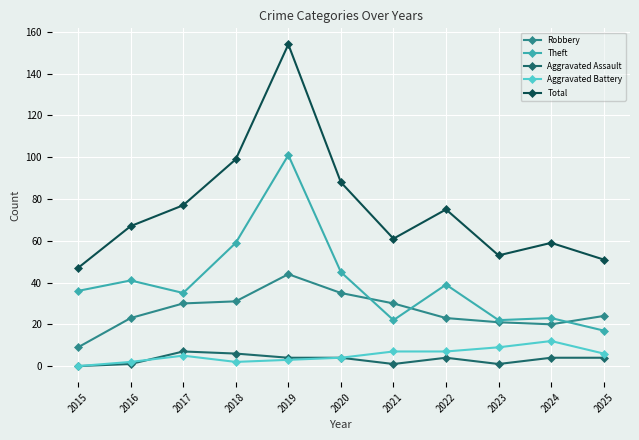

Is the value of Aggravated Battery at 2024 greater than the value of Aggravated Assault at 2019?

Yes